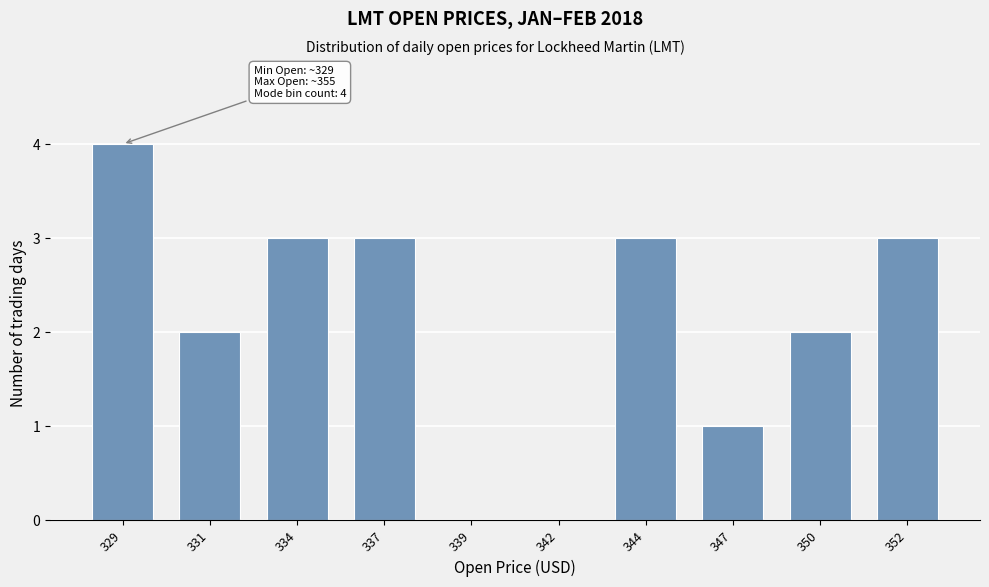

Reading left to right, transcribe all the data shown in this chart.

329=4	331=2	334=3	337=3	339=0	342=0	344=3	347=1	350=2	352=3